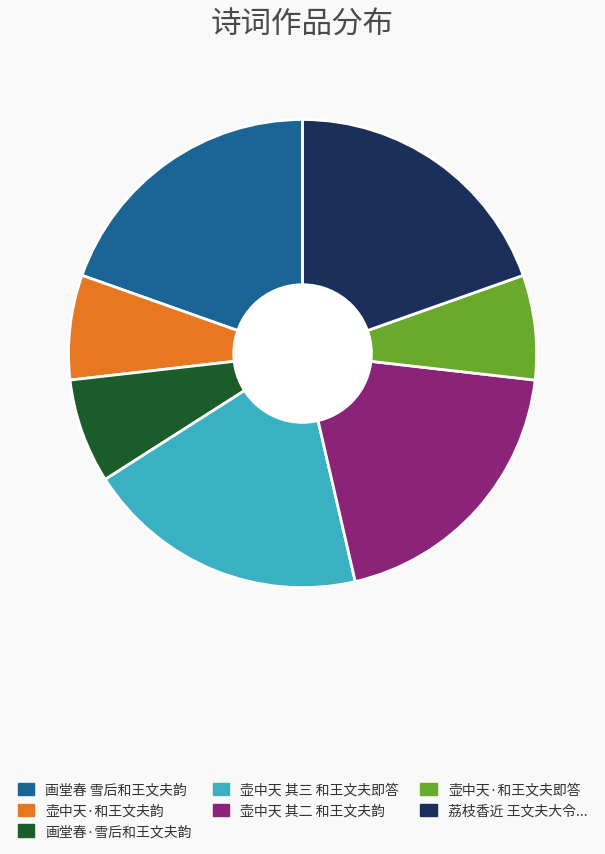

Is there any slice that represents more than half of the pie?

No